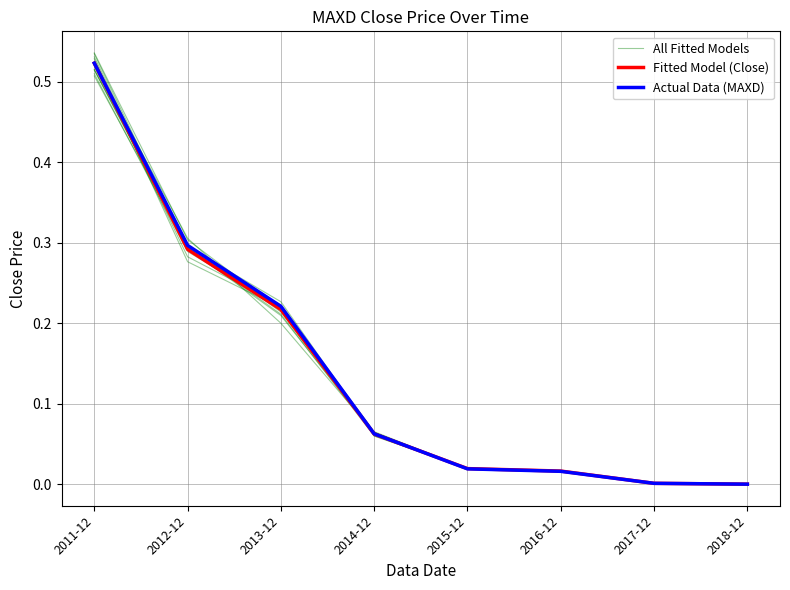

Which category has the highest value across all series?

2011-12